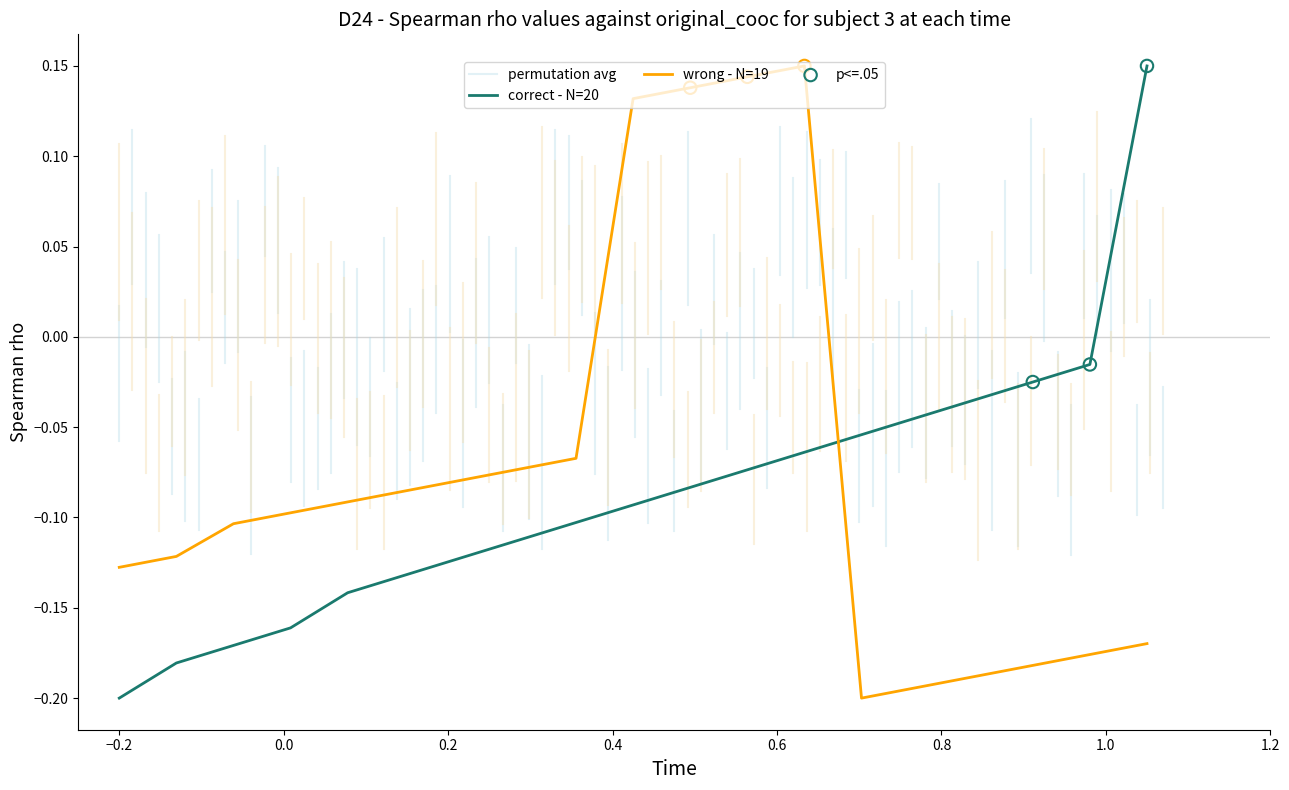

Which series reaches the minimum Y coordinate?

correct - N=20